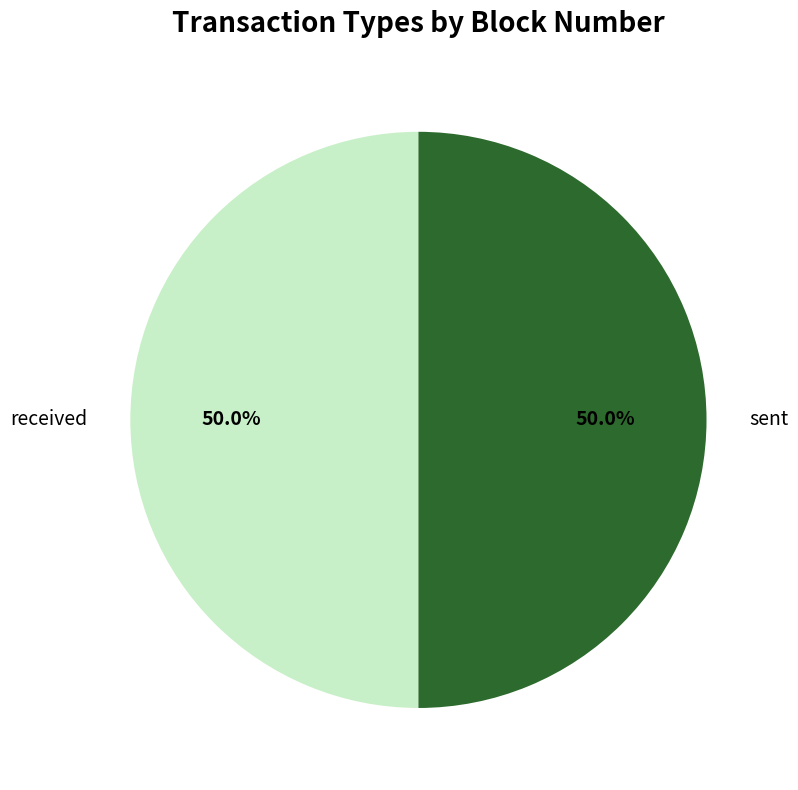

What percentage is the received slice, to the nearest percent?

50%